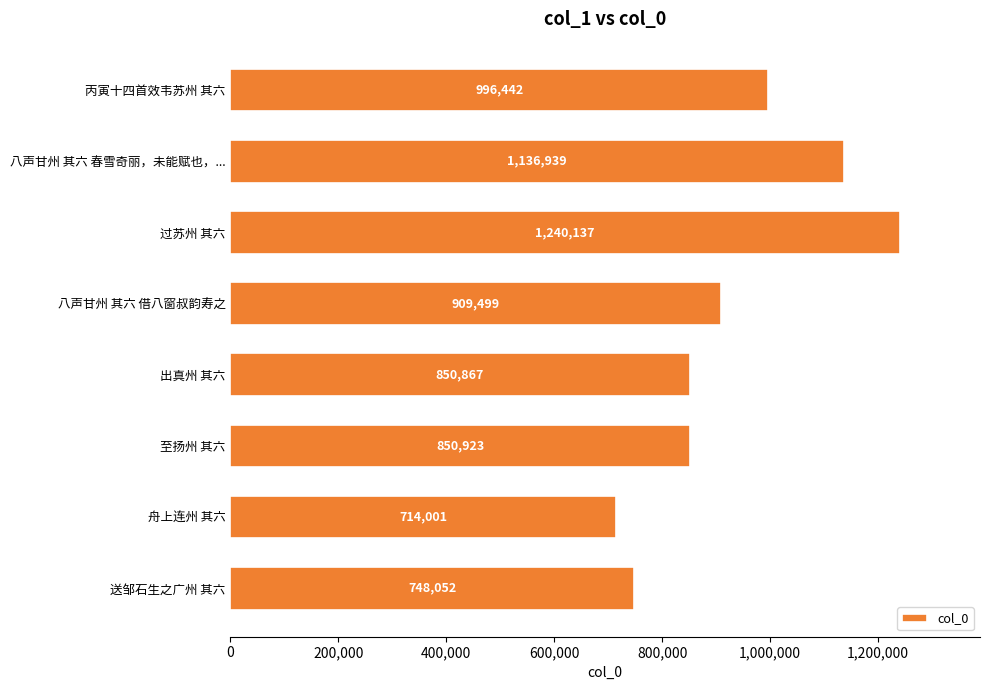

True or false: the data shows 1038240 at 舟上连州 其六.

False